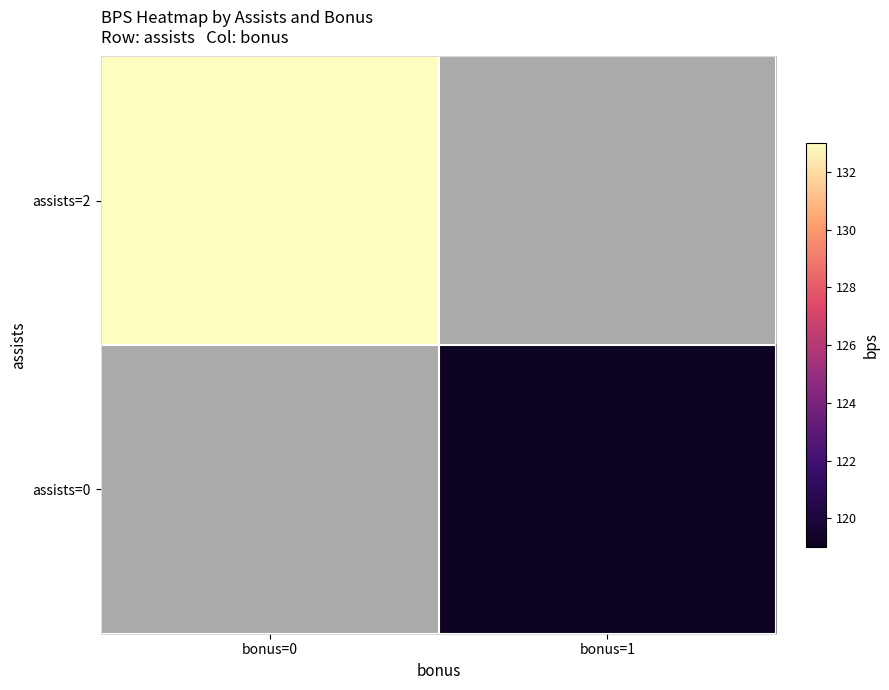

Which category has the lowest value across all series?

bonus=1